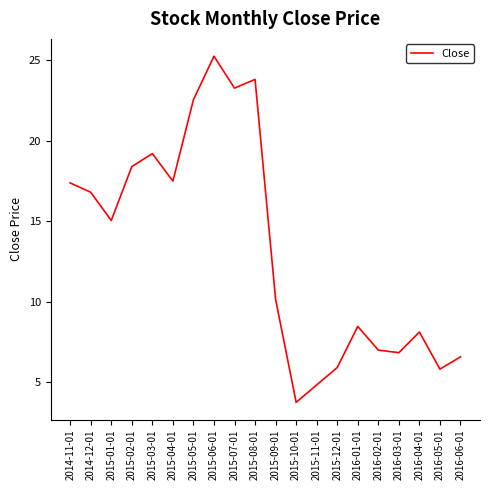

At which label is the value closest to 14?

2015-01-01